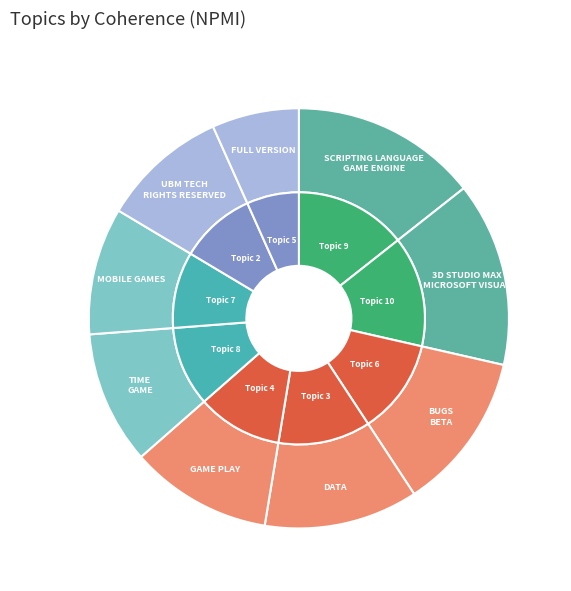

What is the smallest slice in the pie chart?

5